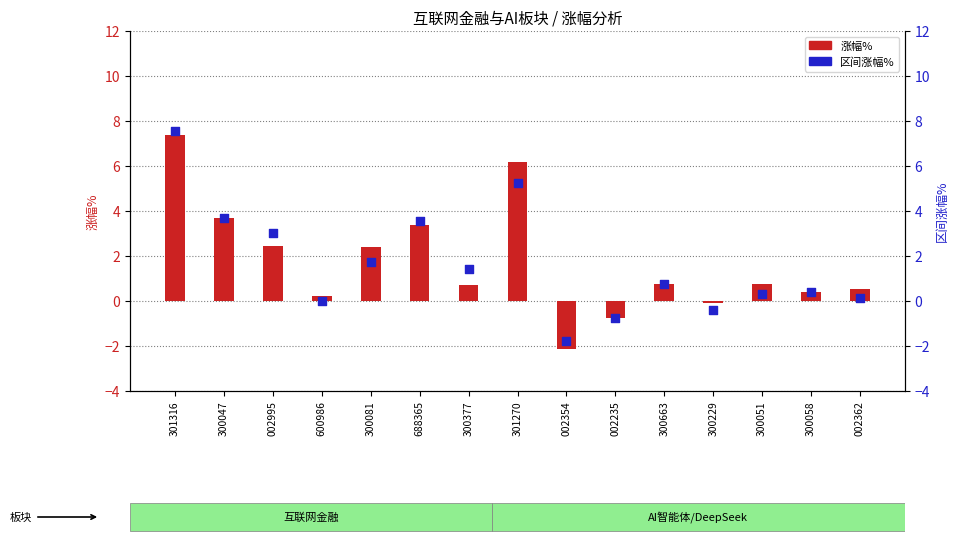

Is the value of 涨幅% at 300229 greater than the value of 区间涨幅% at 300047?

No